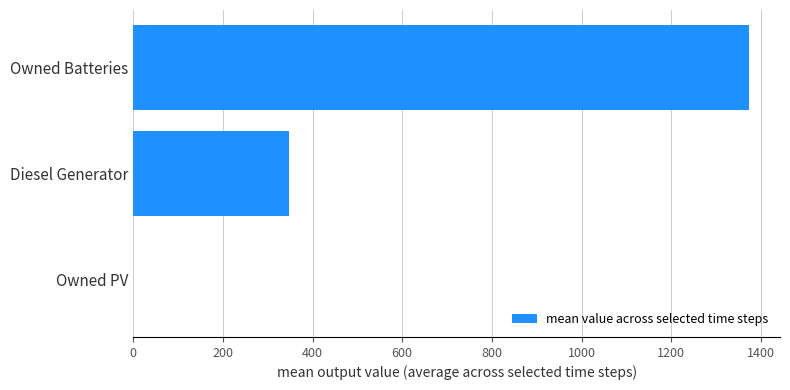

Reading bottom to top, extract all data points from this chart.

Owned PV=0.0	Diesel Generator=346.5	Owned Batteries=1374.0